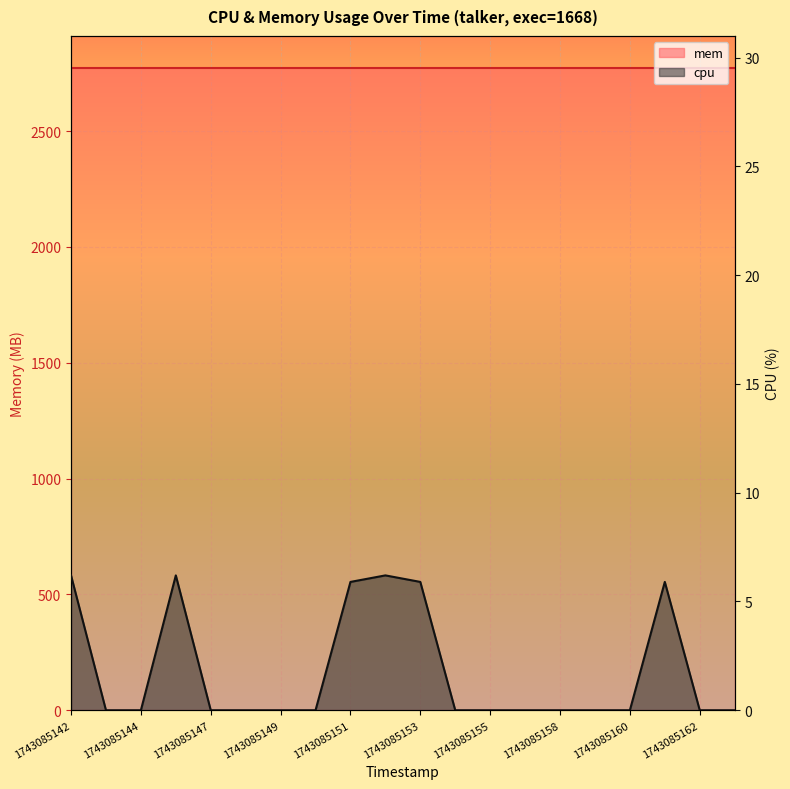

List the labels in order of value, smallest first.

1743085143, 1743085144, 1743085147, 1743085148, 1743085149, 1743085150, 1743085154, 1743085155, 1743085156, 1743085158, 1743085159, 1743085160, 1743085162, 1743085163, 1743085151, 1743085153, 1743085161, 1743085142, 1743085146, 1743085152